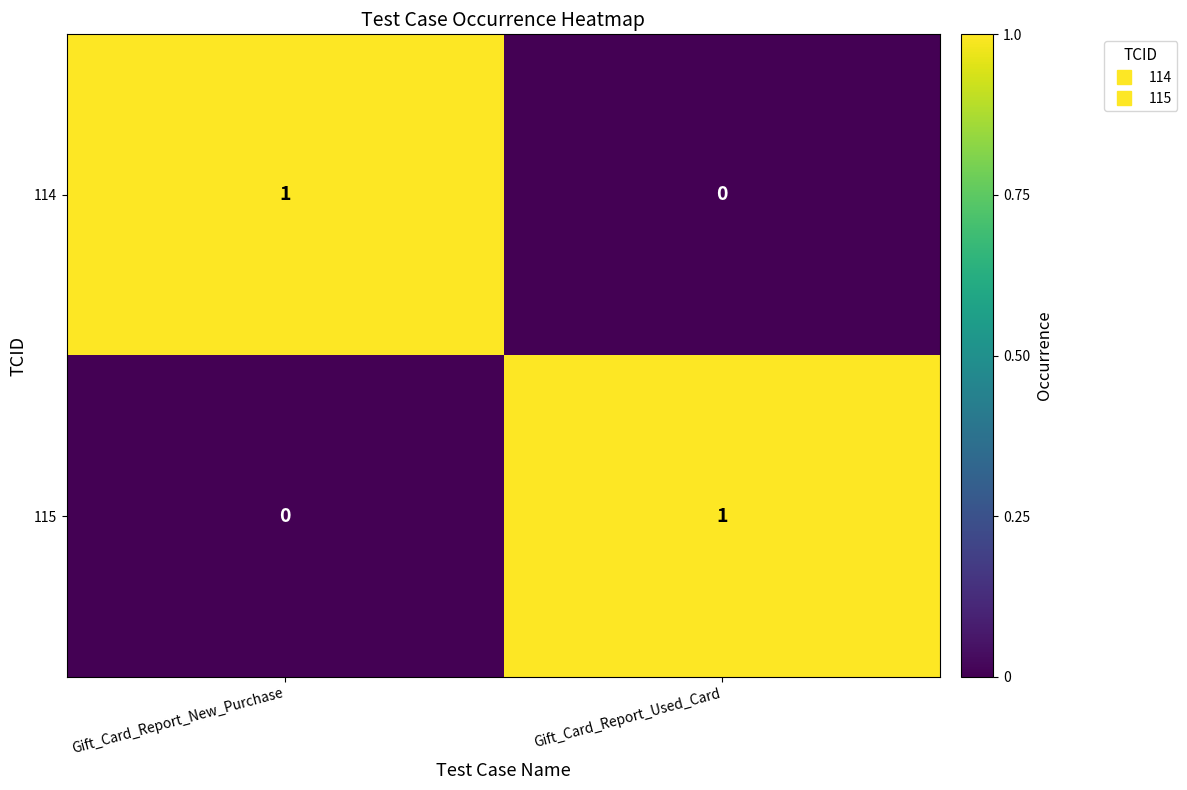

The value of 114 at Gift_Card_Report_New_Purchase is 0. True or false?

False